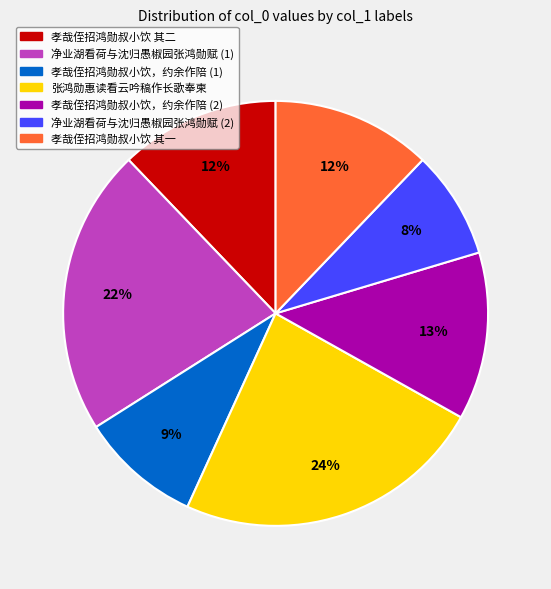

Is there any slice that represents more than half of the pie?

No